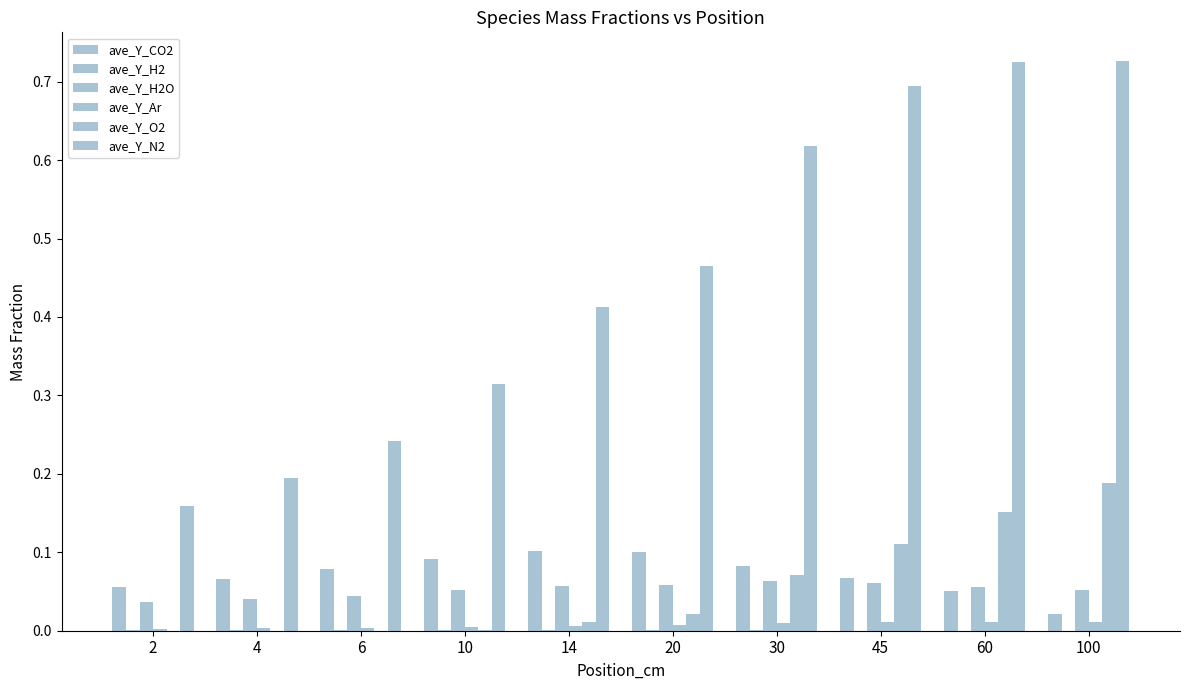

What is the average value of the ave_Y_O2 series?

0.1